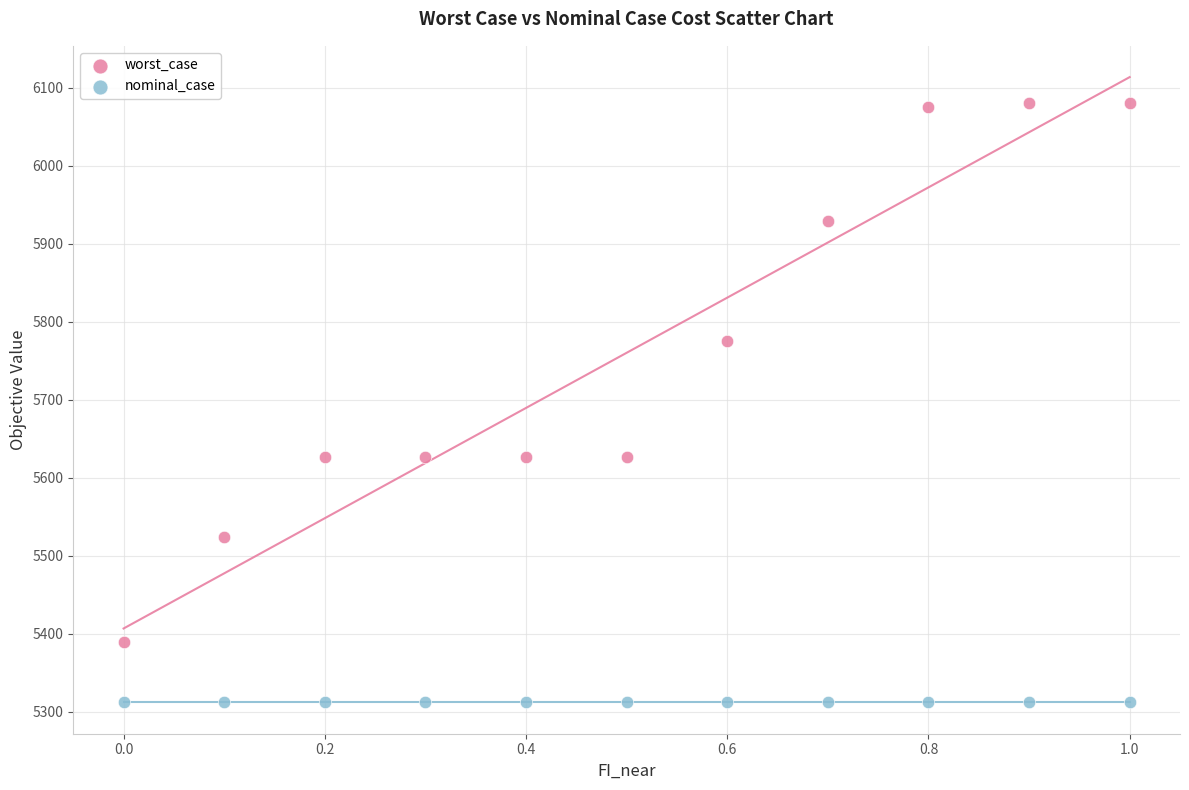

In the worst_case series, what Y value is closest to 5734?

5775.9